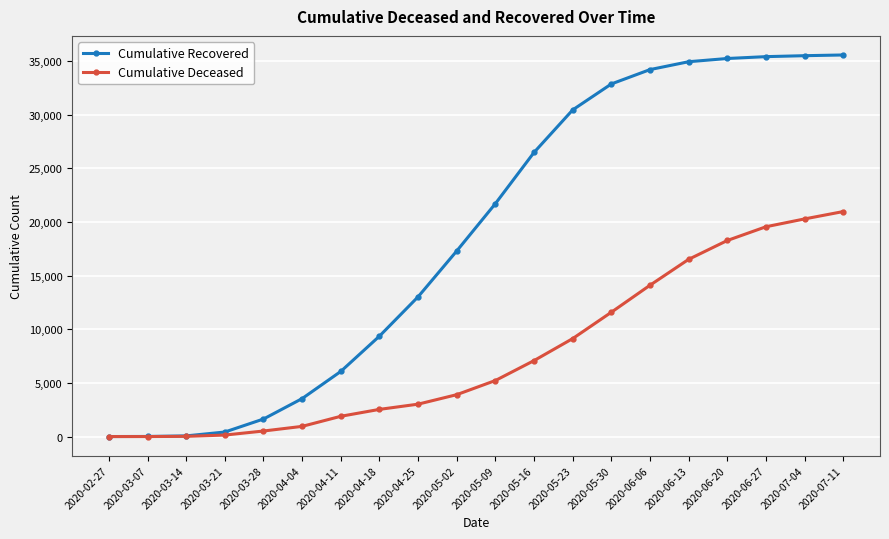

Which series has the largest total across all categories?

Cumulative Recovered